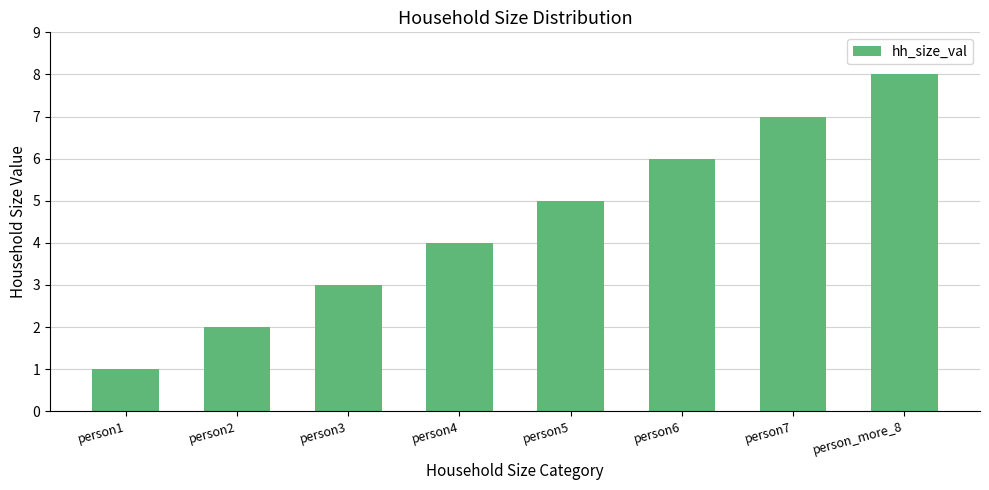

What is the value of the 7th bar from the left?

7